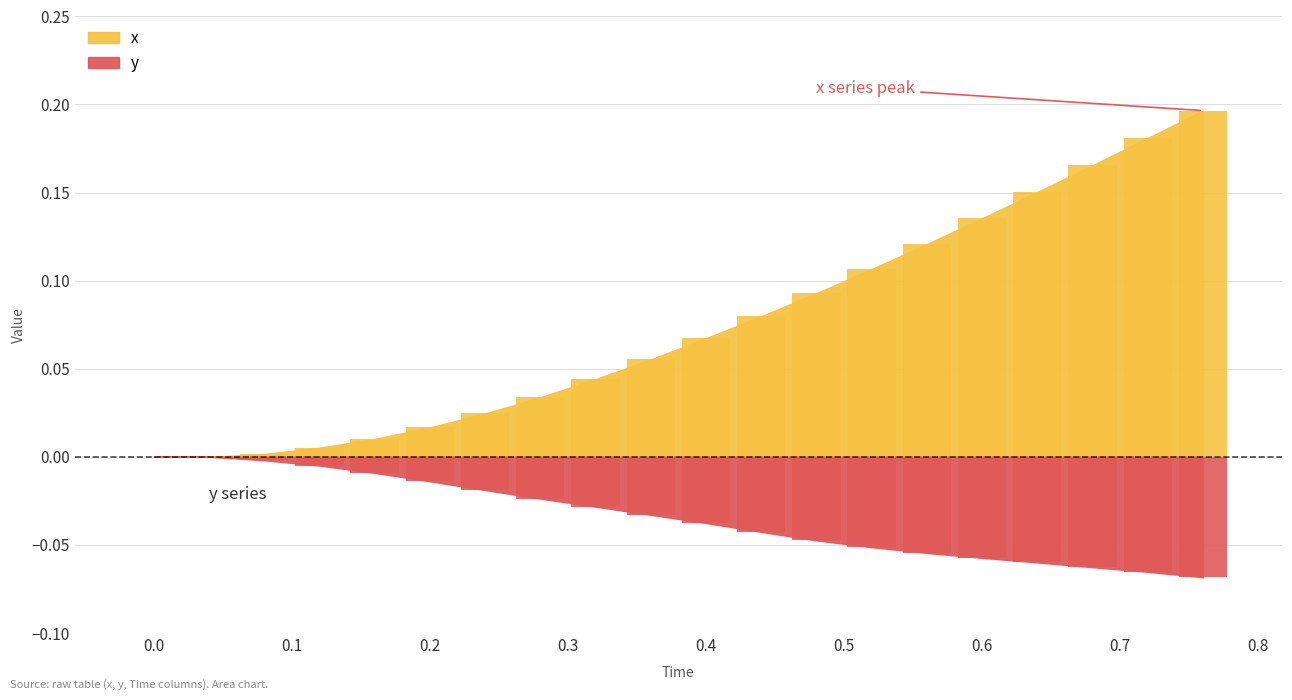

Which series has the largest total across all categories?

x